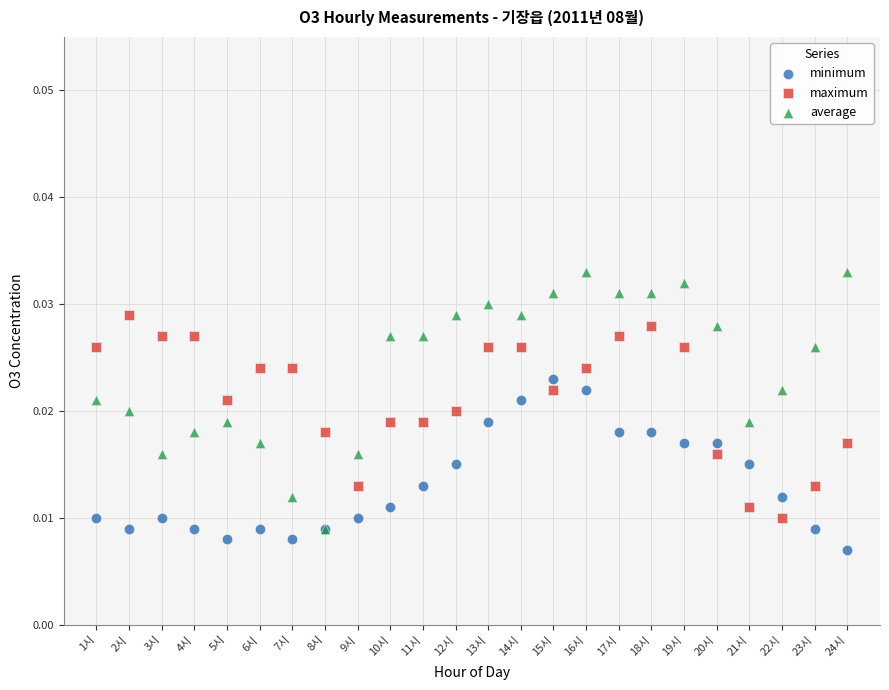

What are all the series names shown in the legend?

minimum, maximum, average